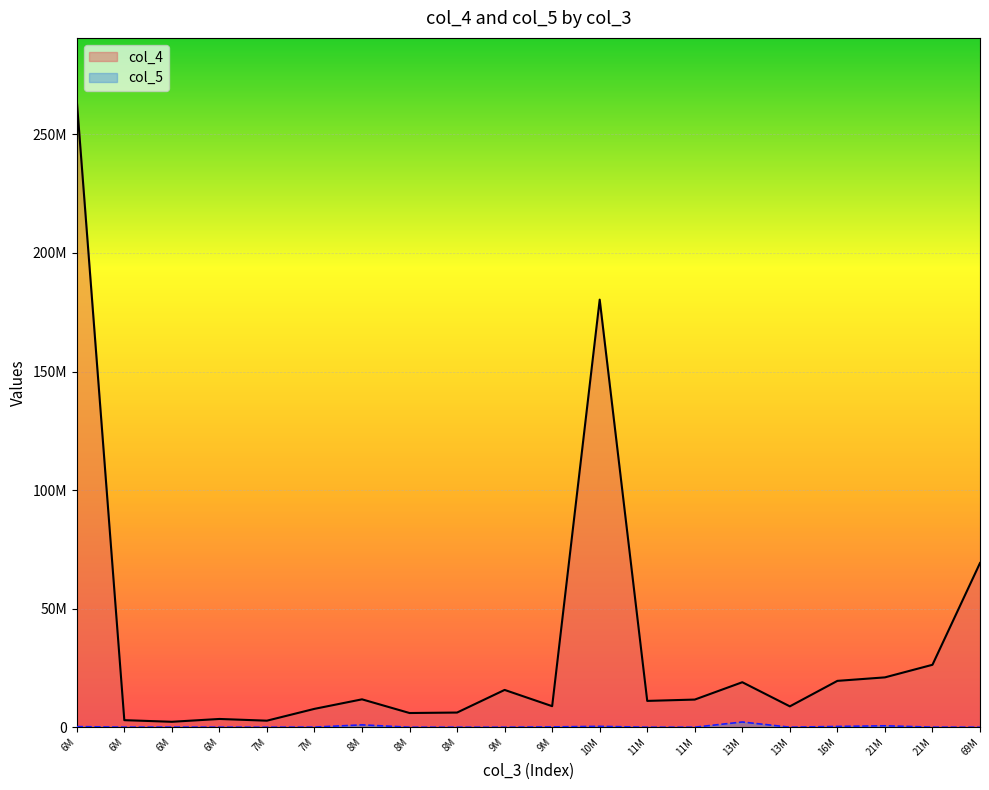

How many values in the col_4 series are below 11658206?

10